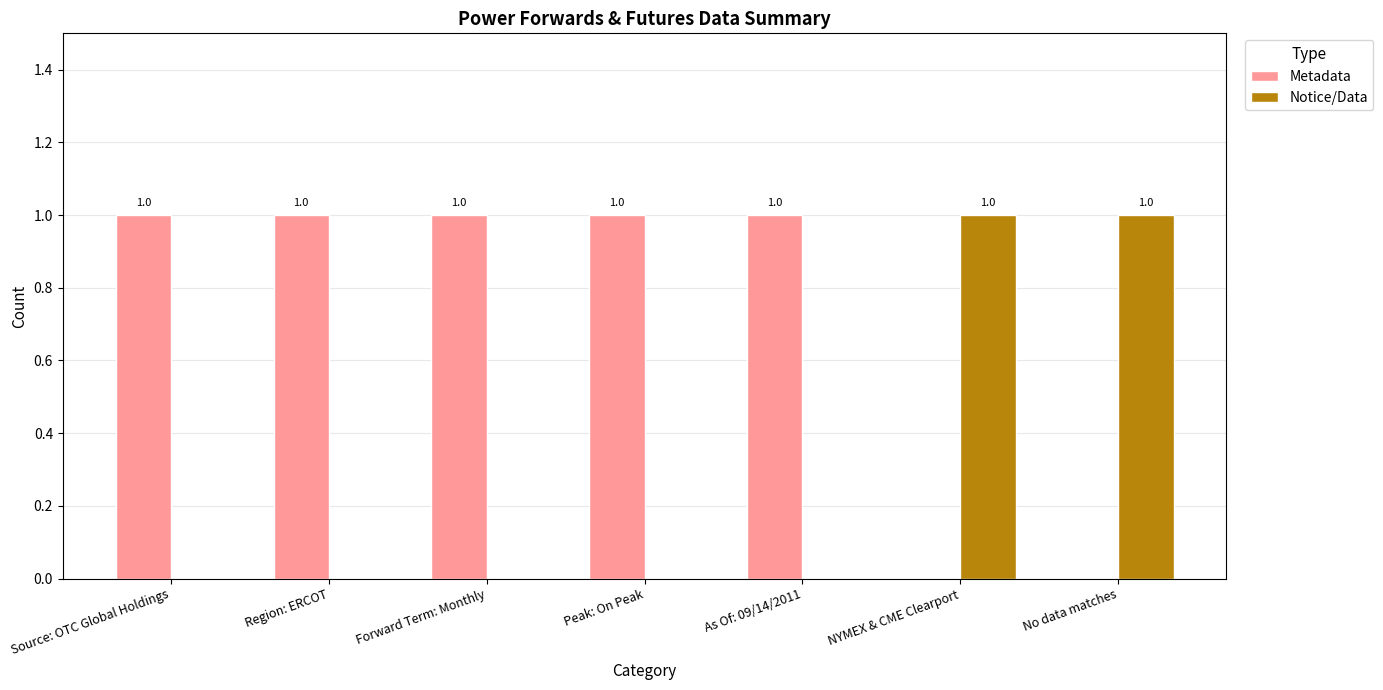

Is it true that Metadata equals 0 at No data matches?

True